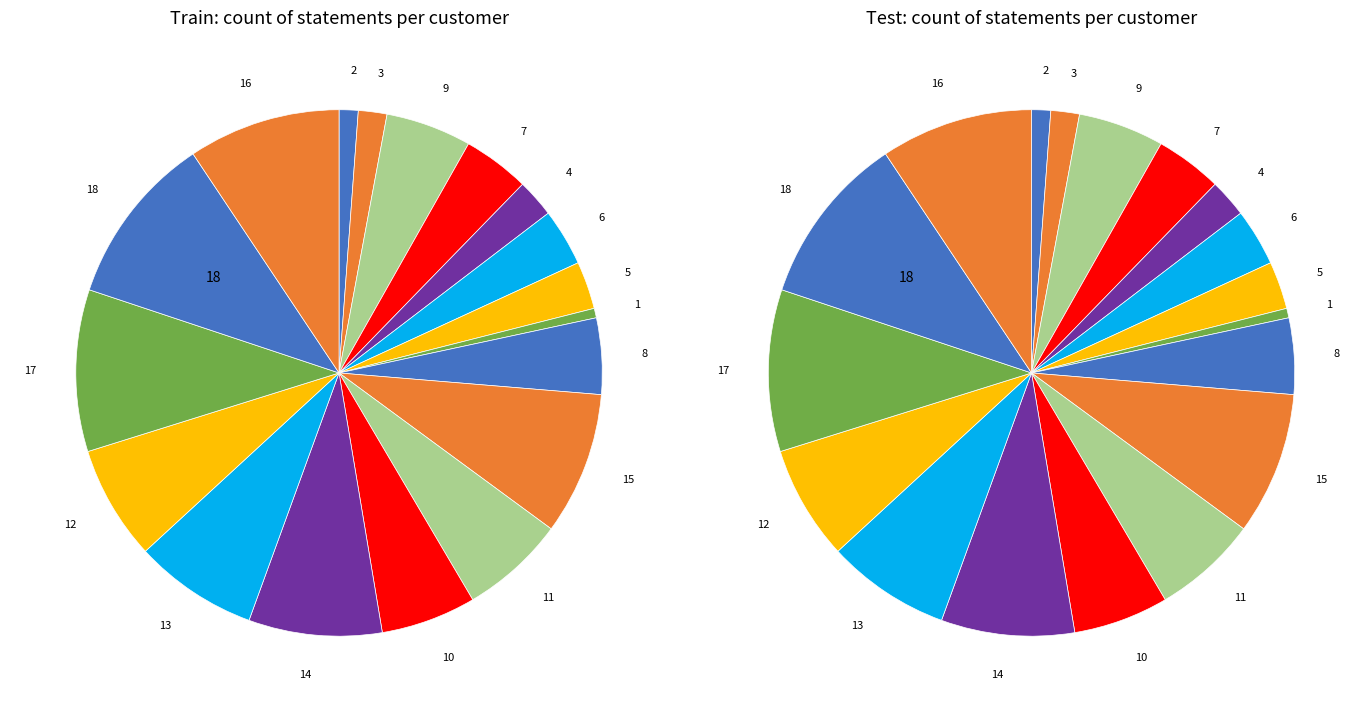

Does pOIL account for over 50% of the chart?

No